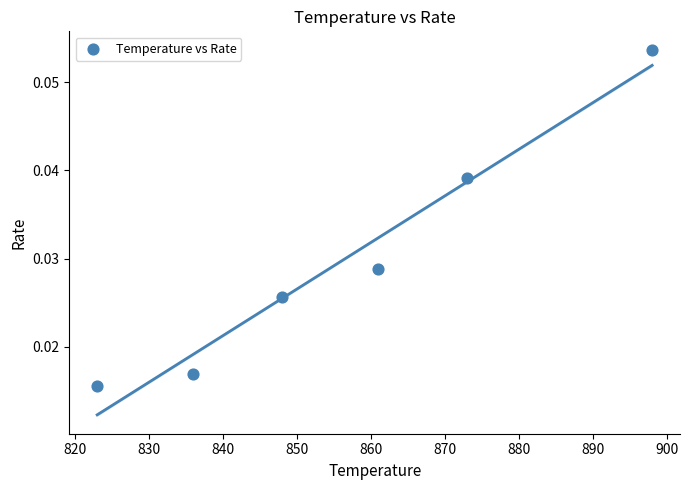

What is the average X value?

856.5